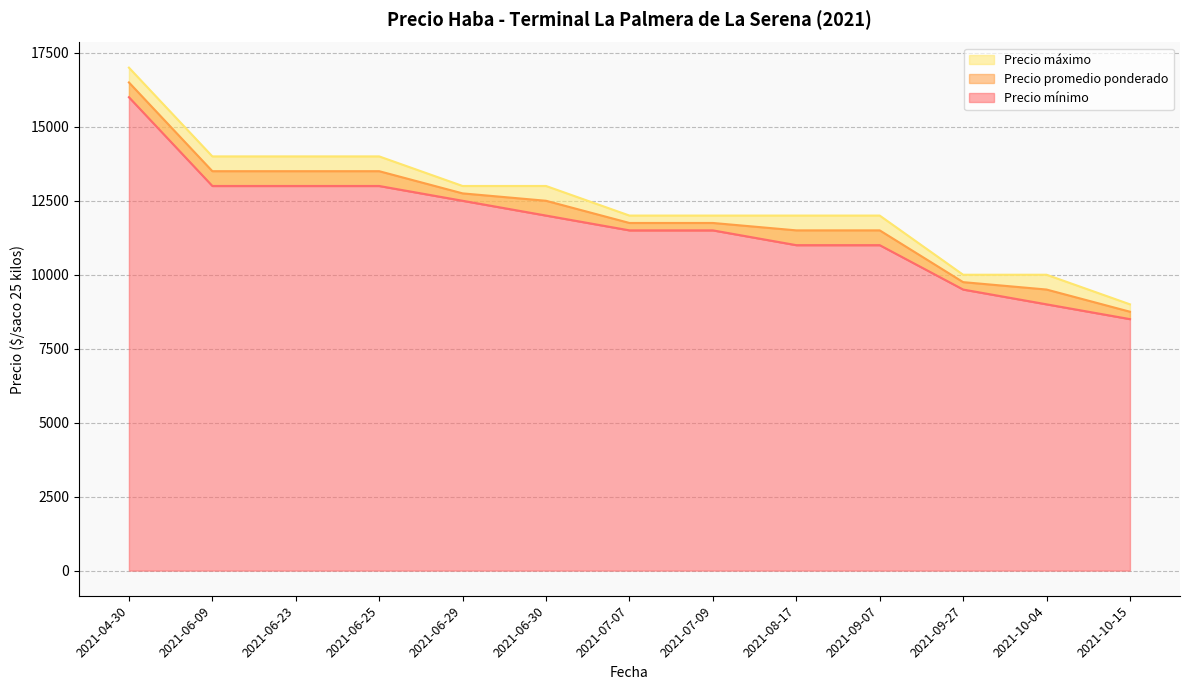

Where does the Precio mínimo series first go above 11500?

2021-04-30